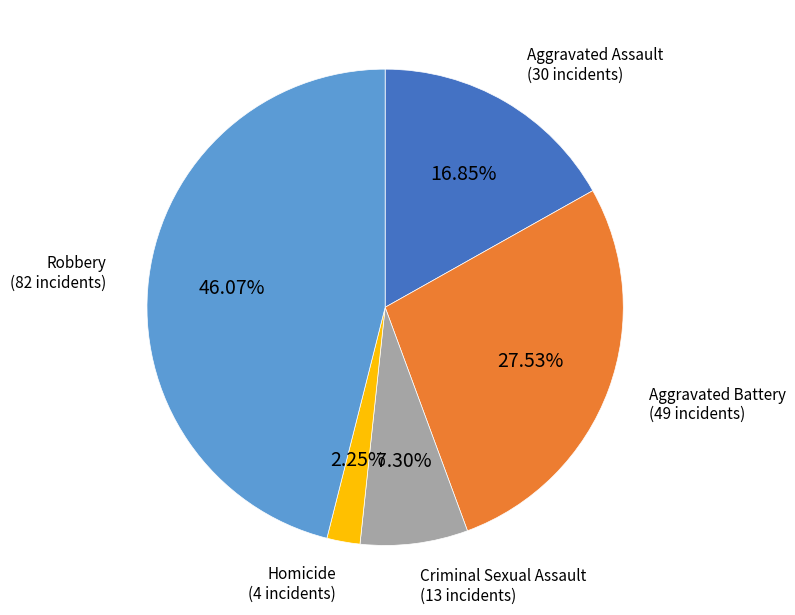

How many segments does this pie chart have?

5